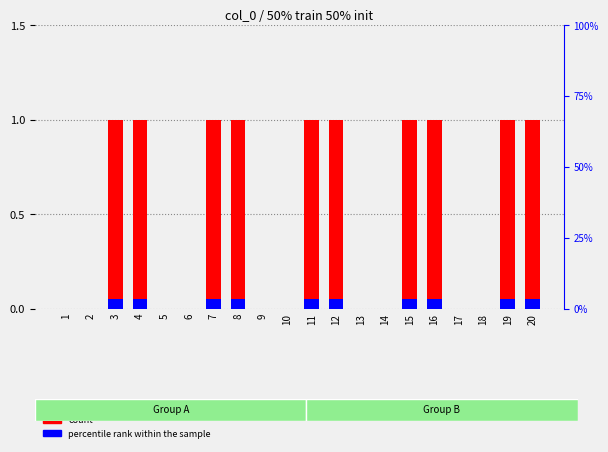

The chart shows a value of 0 at 6. True or false?

True